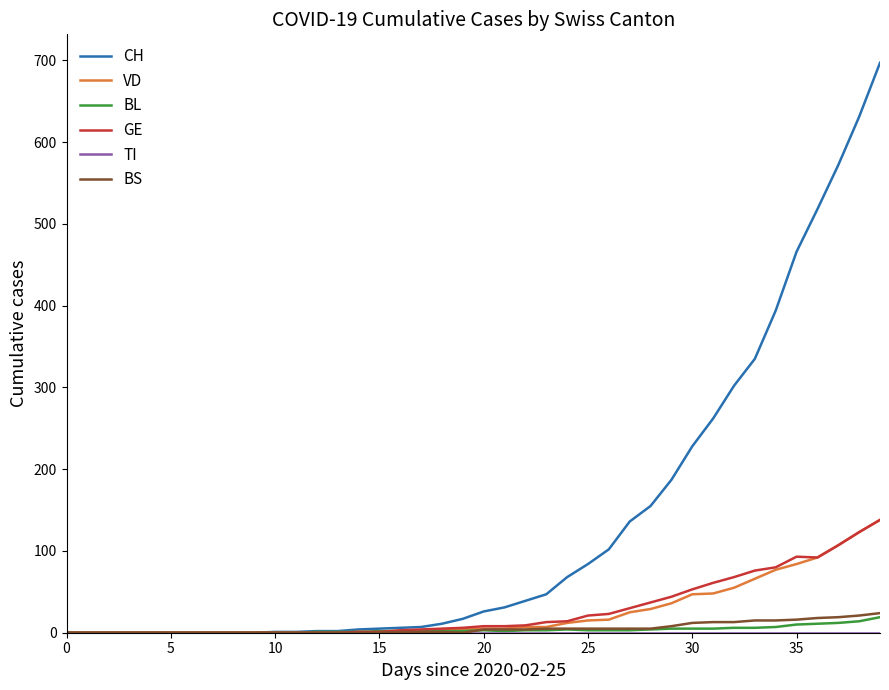

Which series has the largest range (max minus min)?

CH